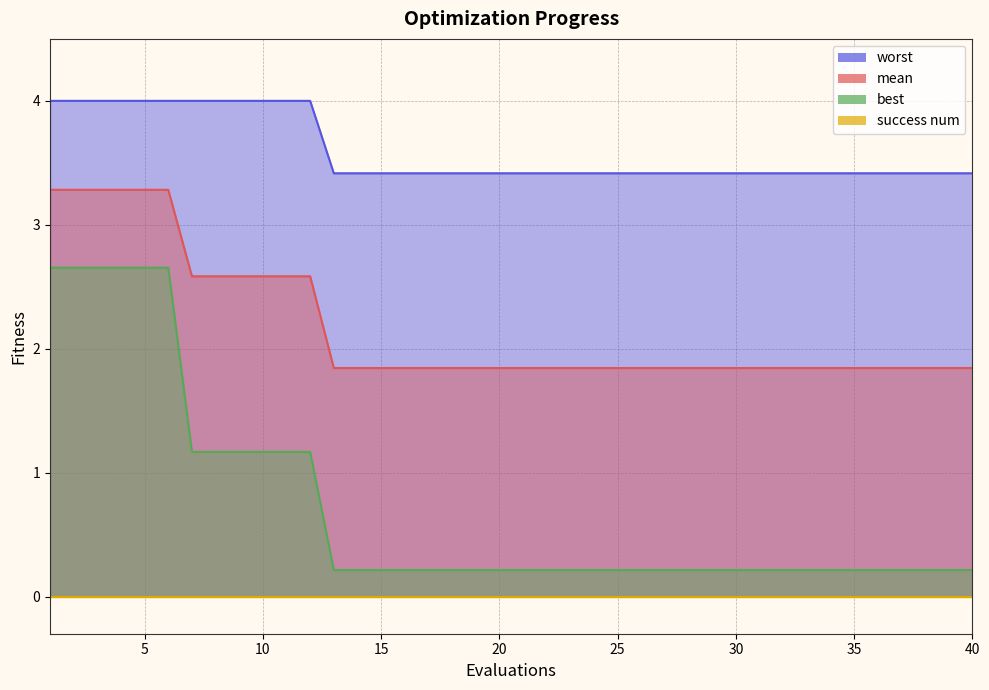

Which series has the largest total across all categories?

worst